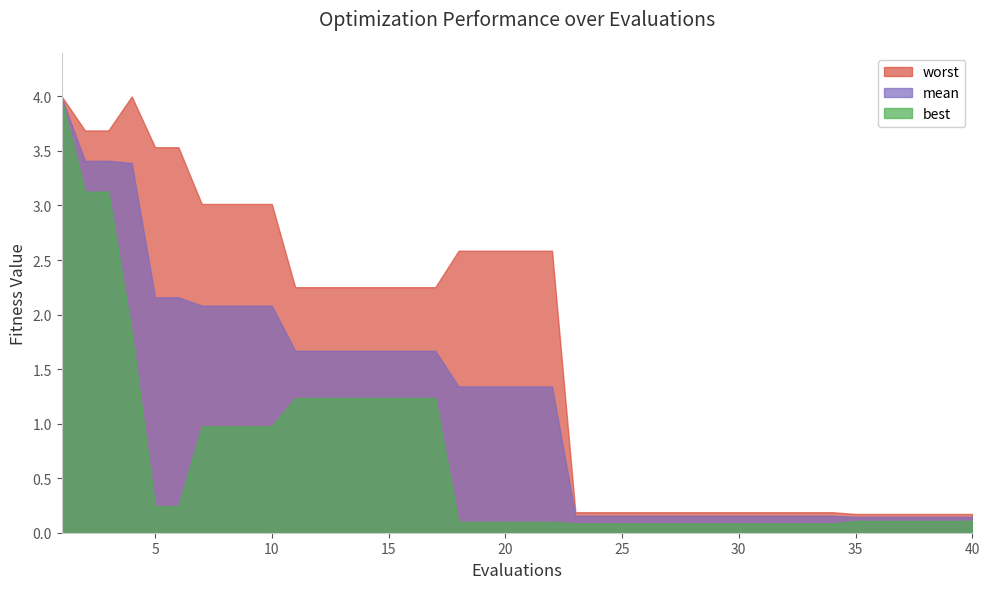

Reading left to right, transcribe all the data shown in this chart.

mean: 4.0	3.4	3.4	3.4	2.2	2.2	2.1	2.1	2.1	2.1	1.7	1.7	1.7	1.7	1.7	1.7	1.7	1.3	1.3	1.3	1.3	1.3	0.2	0.2	0.2	0.2	0.2	0.2	0.2	0.2	0.2	0.2	0.2	0.2	0.1	0.1	0.1	0.1	0.1	0.1
best: 4.0	3.1	3.1	1.8	0.2	0.2	1.0	1.0	1.0	1.0	1.2	1.2	1.2	1.2	1.2	1.2	1.2	0.1	0.1	0.1	0.1	0.1	0.1	0.1	0.1	0.1	0.1	0.1	0.1	0.1	0.1	0.1	0.1	0.1	0.1	0.1	0.1	0.1	0.1	0.1
worst: 4.0	3.7	3.7	4.0	3.5	3.5	3.0	3.0	3.0	3.0	2.3	2.3	2.3	2.3	2.3	2.3	2.3	2.6	2.6	2.6	2.6	2.6	0.2	0.2	0.2	0.2	0.2	0.2	0.2	0.2	0.2	0.2	0.2	0.2	0.2	0.2	0.2	0.2	0.2	0.2